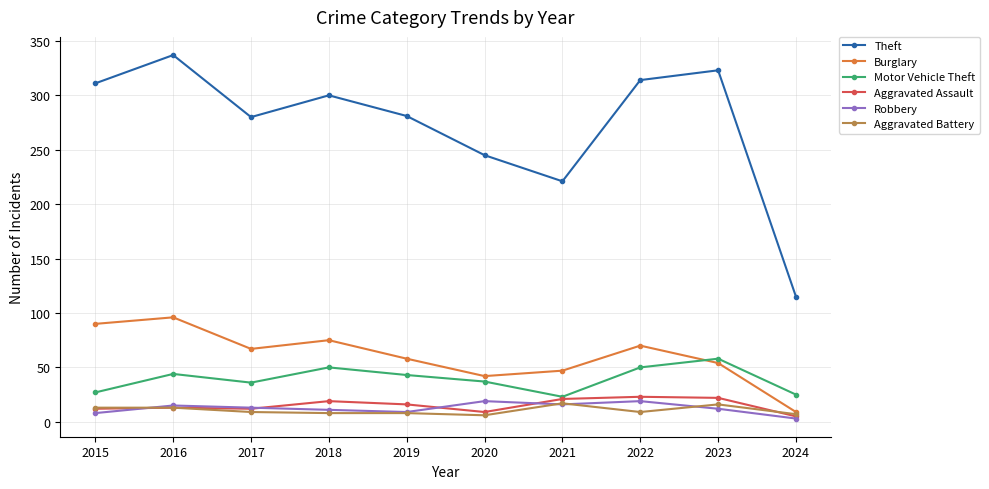

True or false: Motor Vehicle Theft and Robbery intersect in this chart.

False